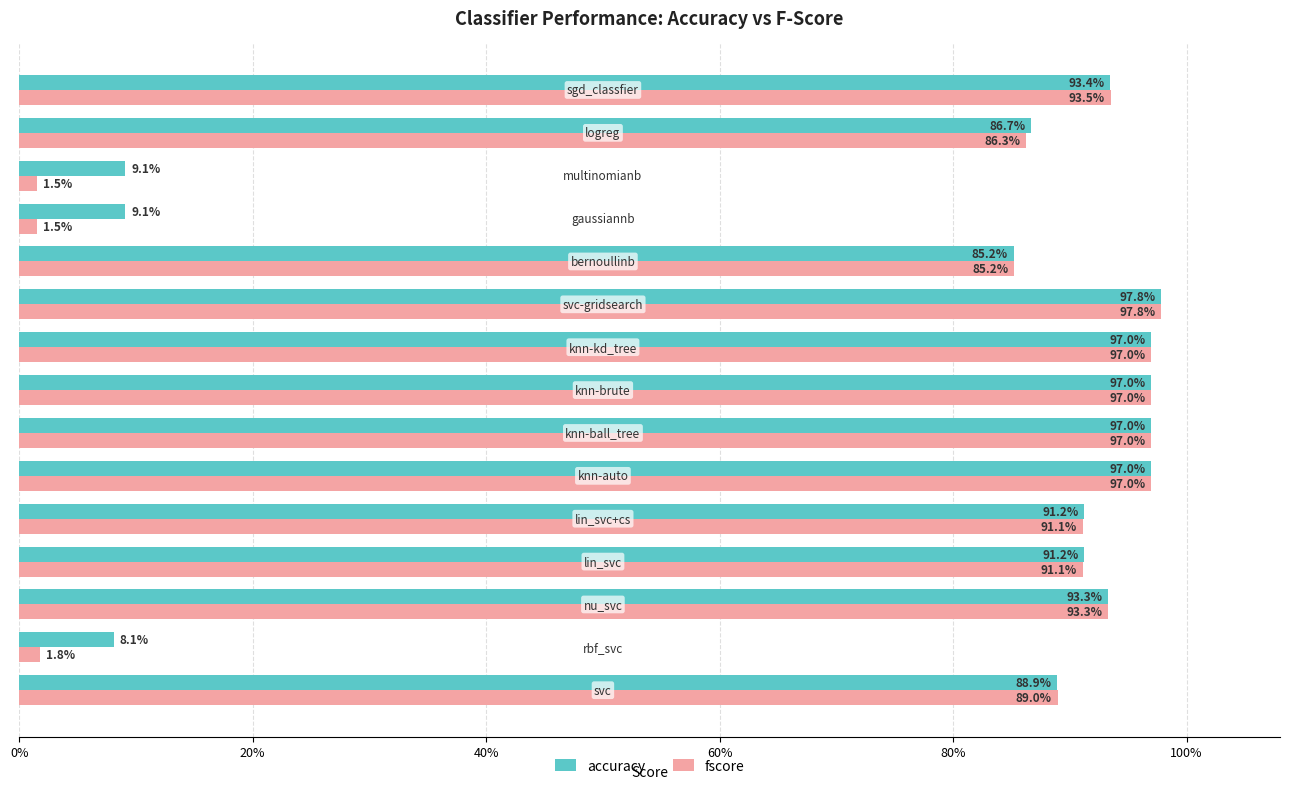

What are all the series names shown in the legend?

accuracy, fscore